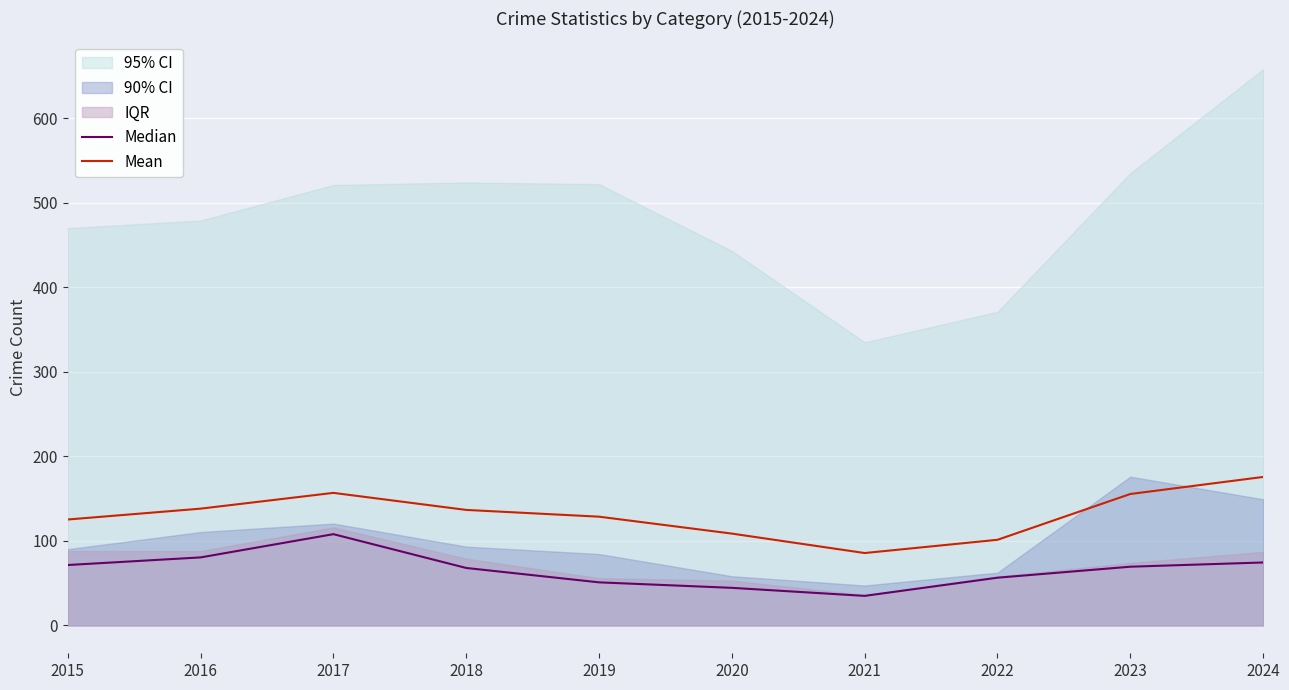

The value of Median at 2023 is 123.5. True or false?

False